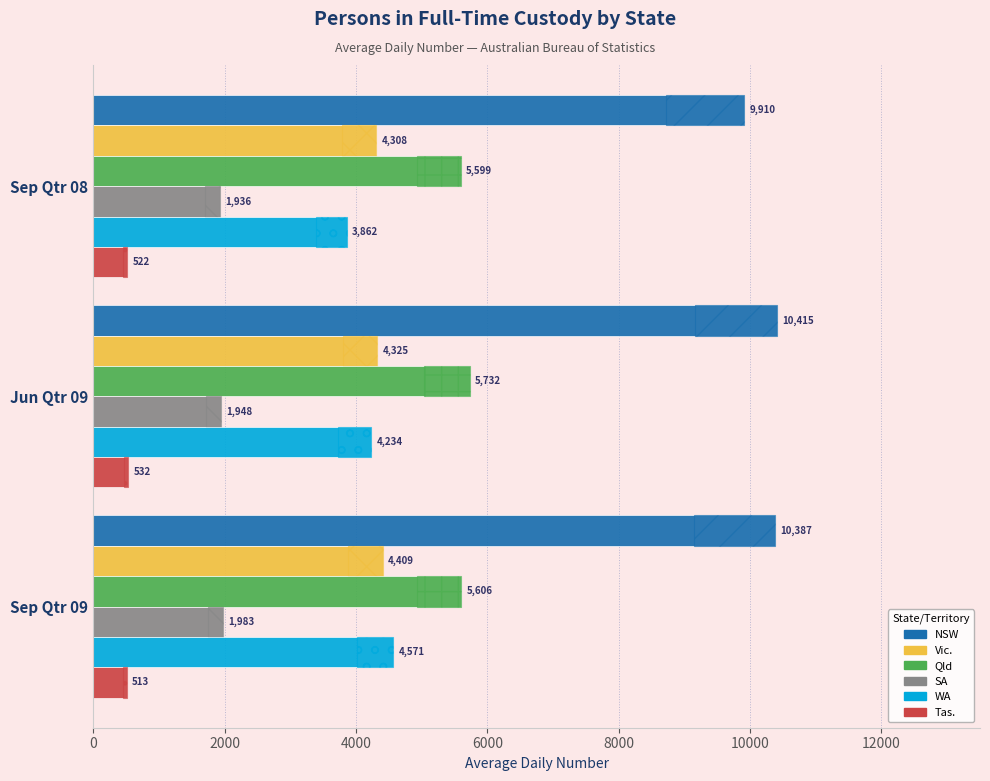

How many categories are shown in the chart?

3